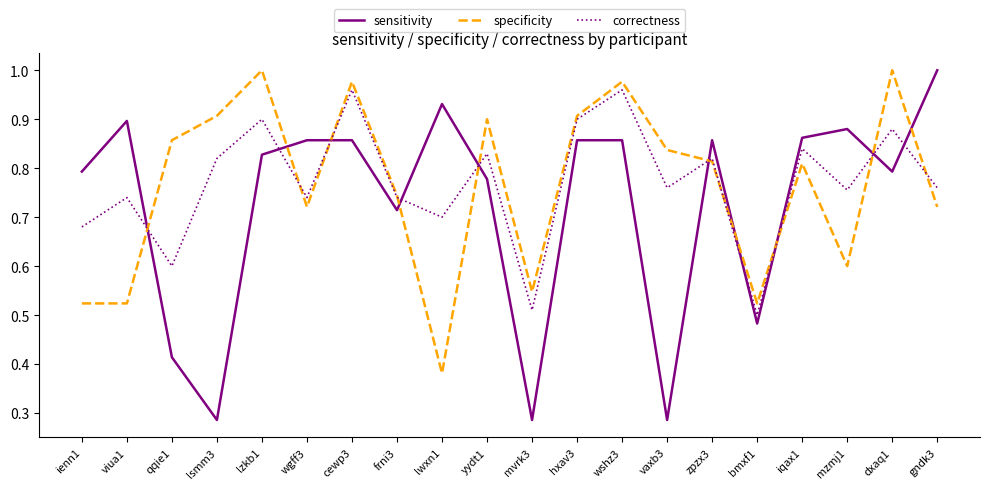

What are all the series names shown in the legend?

sensitivity, specificity, correctness